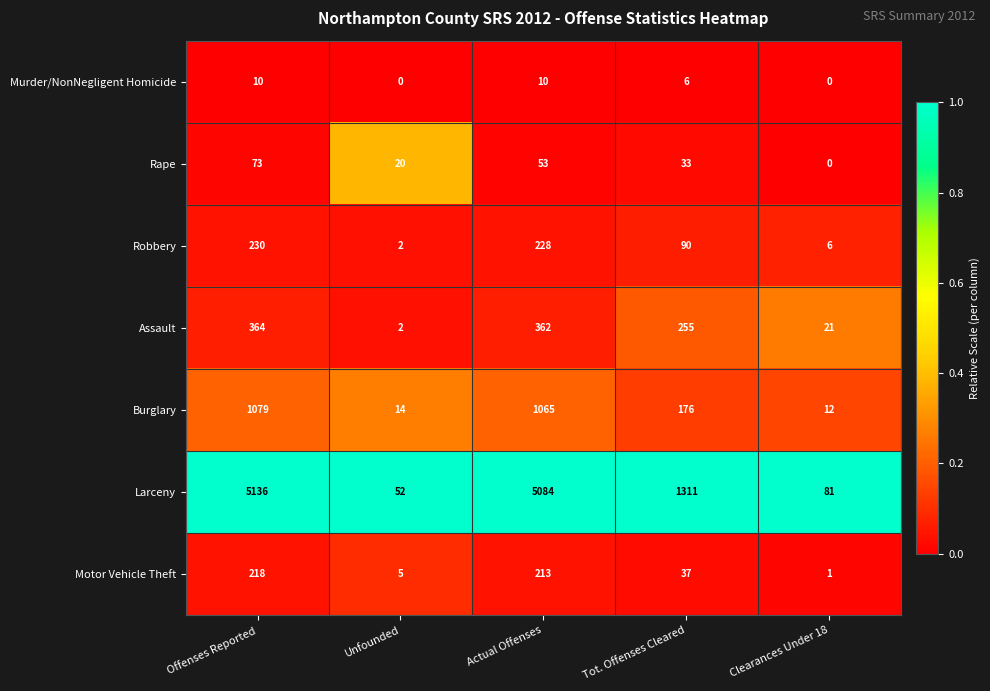

Rank the series by their maximum value, from highest to lowest.

Larceny, Burglary, Assault, Robbery, Motor Vehicle Theft, Rape, Murder/NonNegligent Homicide